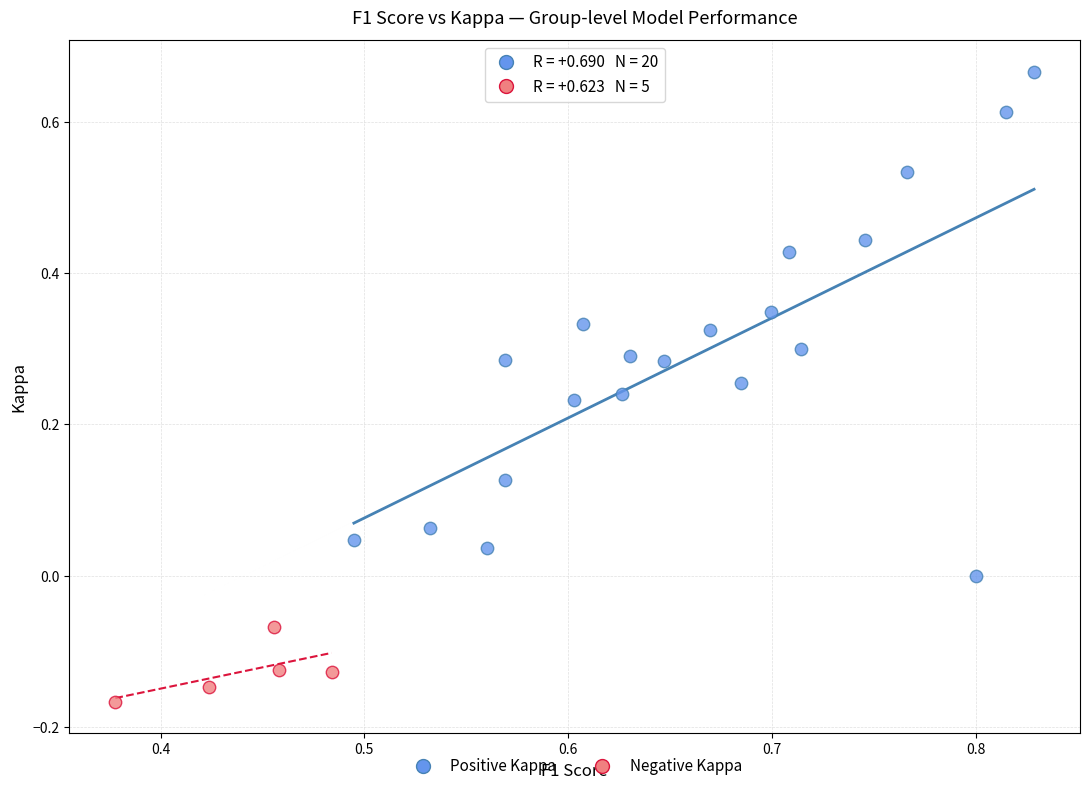

Which series contains the highest Y value?

Positive Kappa